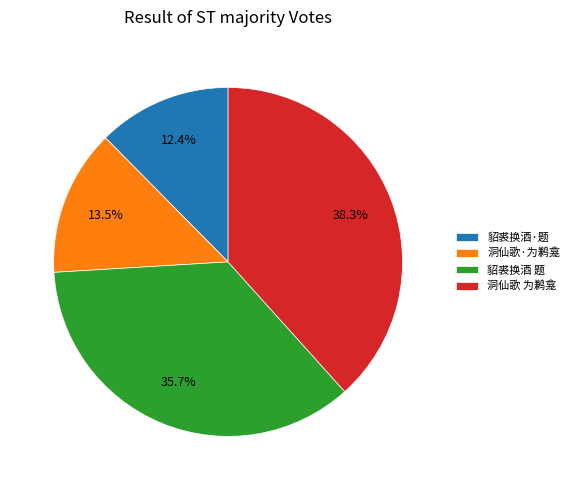

Which has a higher value, 貂裘换酒·题 or 貂裘换酒 题?

貂裘换酒 题